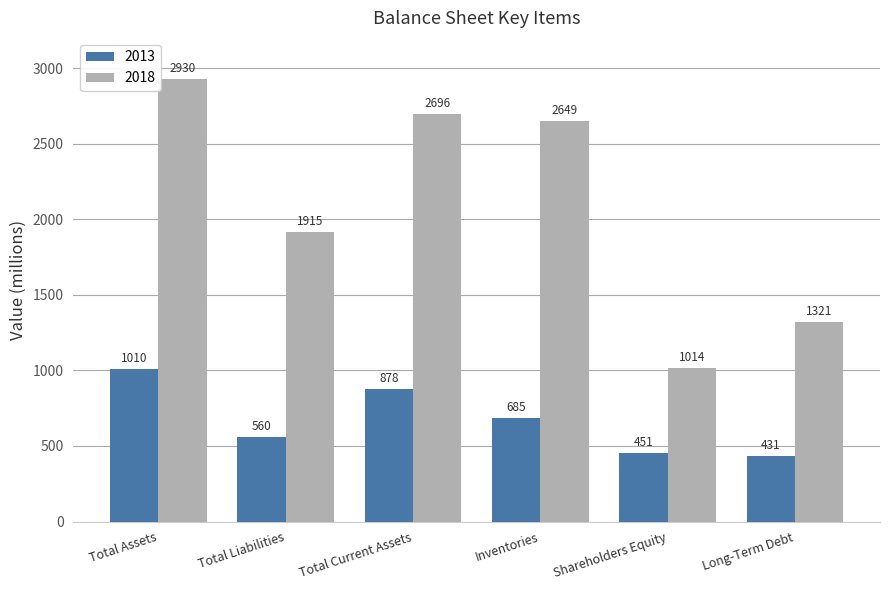

What are all the series names shown in the legend?

2013, 2018